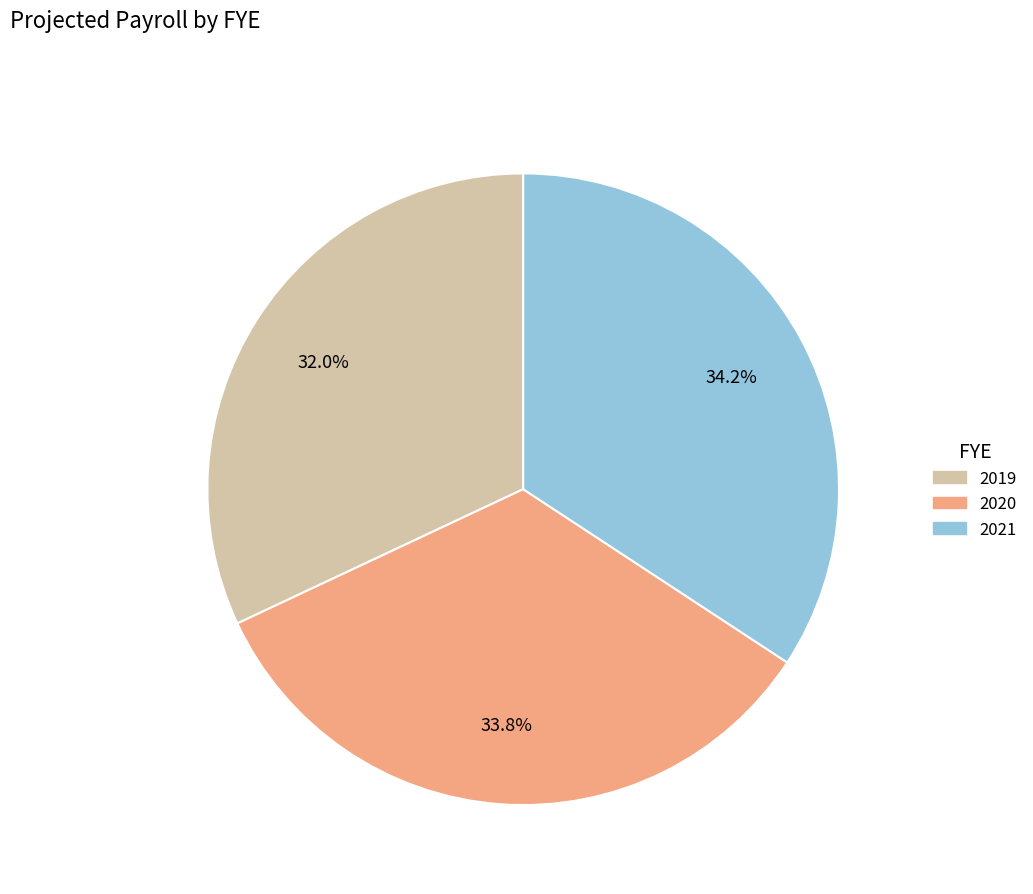

What is the smallest slice in the pie chart?

2019